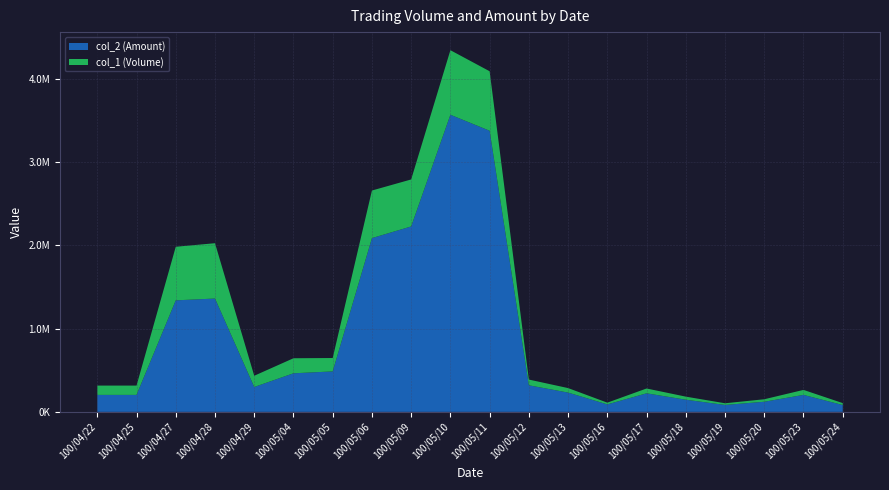

Reading left to right, what are all the values shown in this chart?

col_2 (Amount): 203840	203840	1340420	1362200	298930	463450	486220	2088510	2228640	3571230	3378980	319230	231810	89620	222900	146010	83200	121500	203900	82270
col_1 (Volume): 112000	112000	644000	665000	135000	181000	161000	572000	565000	776000	715000	69000	54000	21000	58000	37000	20000	30000	60000	23000